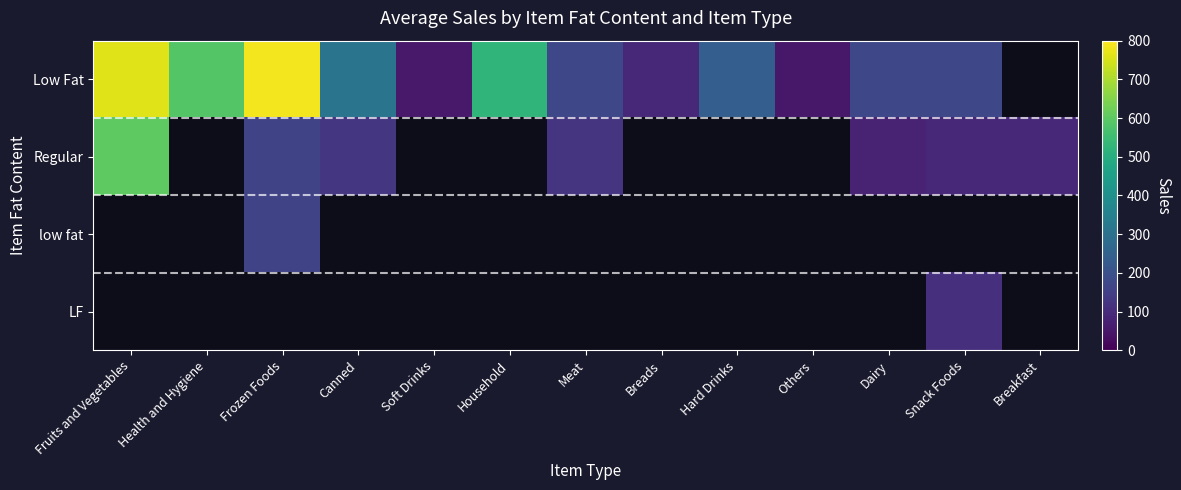

How many values in Regular are above zero?

7